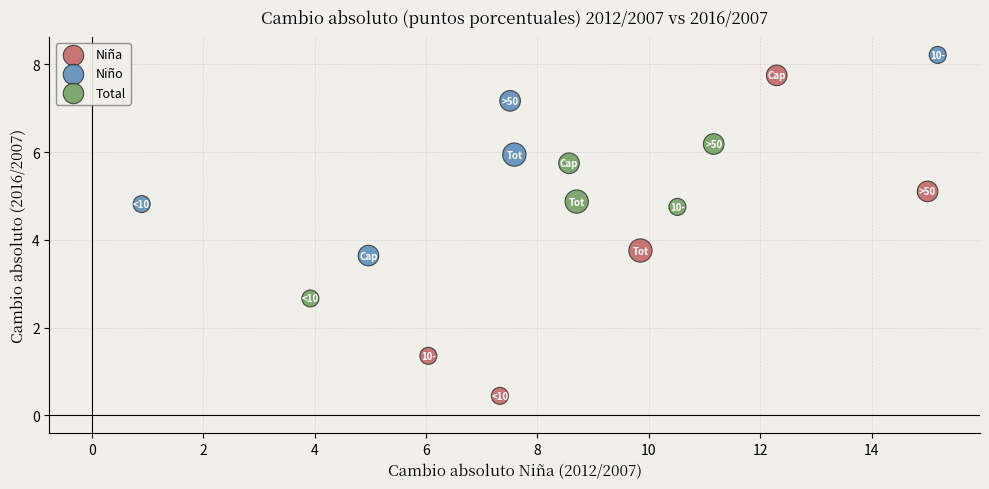

Which series reaches the maximum Y coordinate?

Niño